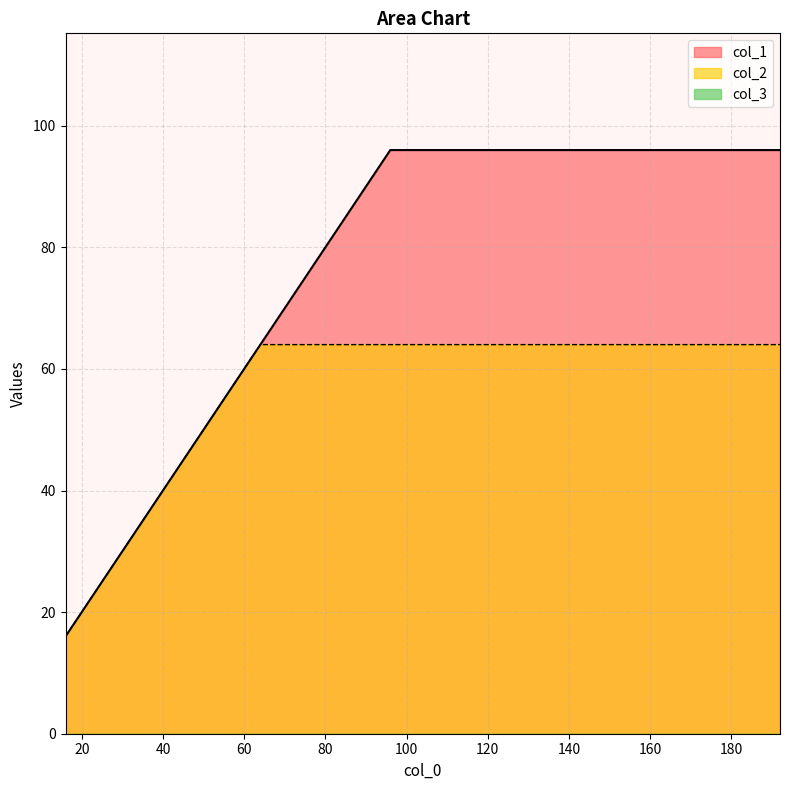

What value does the col_2 series have at 16, to the nearest 5?

15